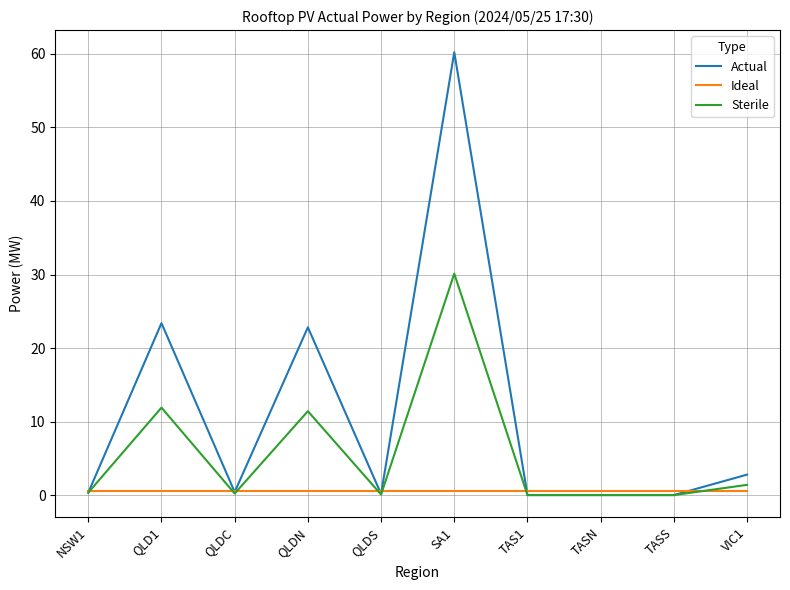

What is the greatest value displayed?

60.2